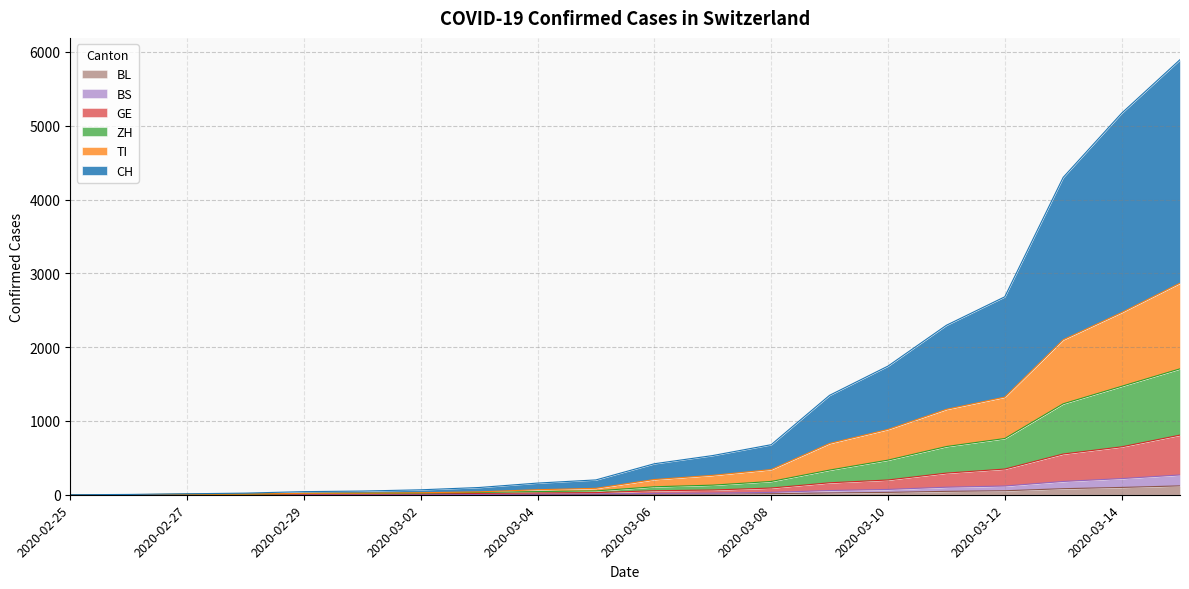

Is the value of BS at 2020-03-08 greater than the value of ZH at 2020-03-15?

No